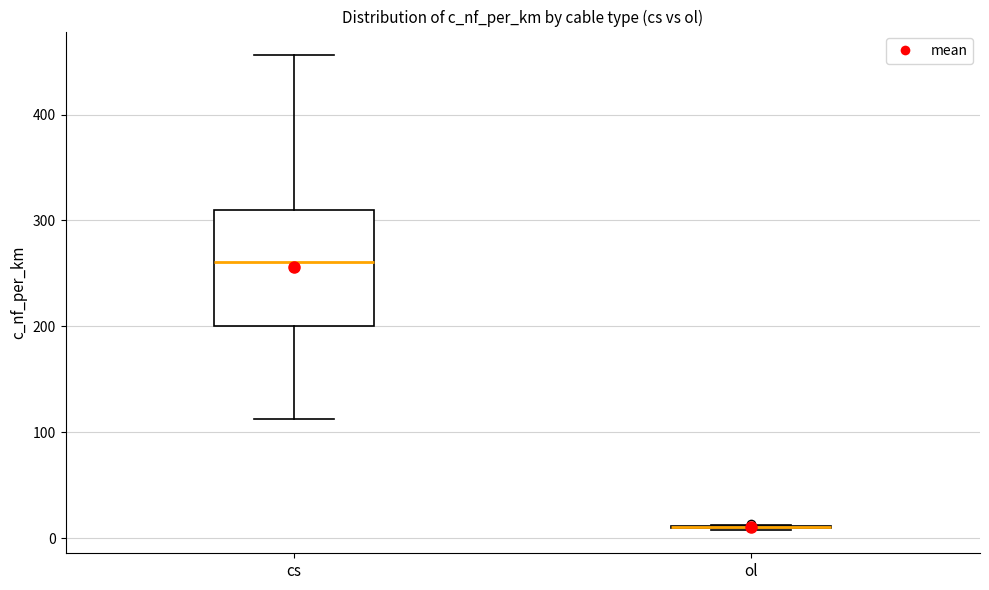

Reading left to right, read every box against the y-axis: the position of its median line, the range the box covers, and the ends of its whiskers. The values are not printed on the chart, so give them approximately, as read against the axis.

cs: median 260, box 200 to 310, whiskers 110 to 460
ol: box collapsed to a line at 10, whiskers 10 to 10